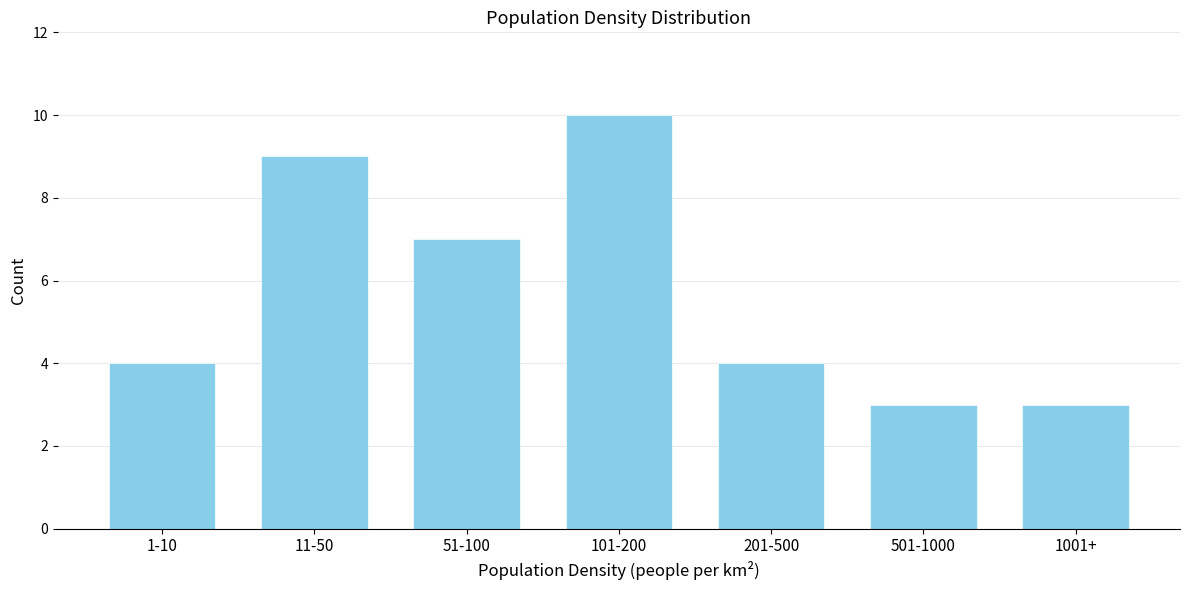

Reading right to left, transcribe all the data shown in this chart.

1001+=3	501-1000=3	201-500=4	101-200=10	51-100=7	11-50=9	1-10=4